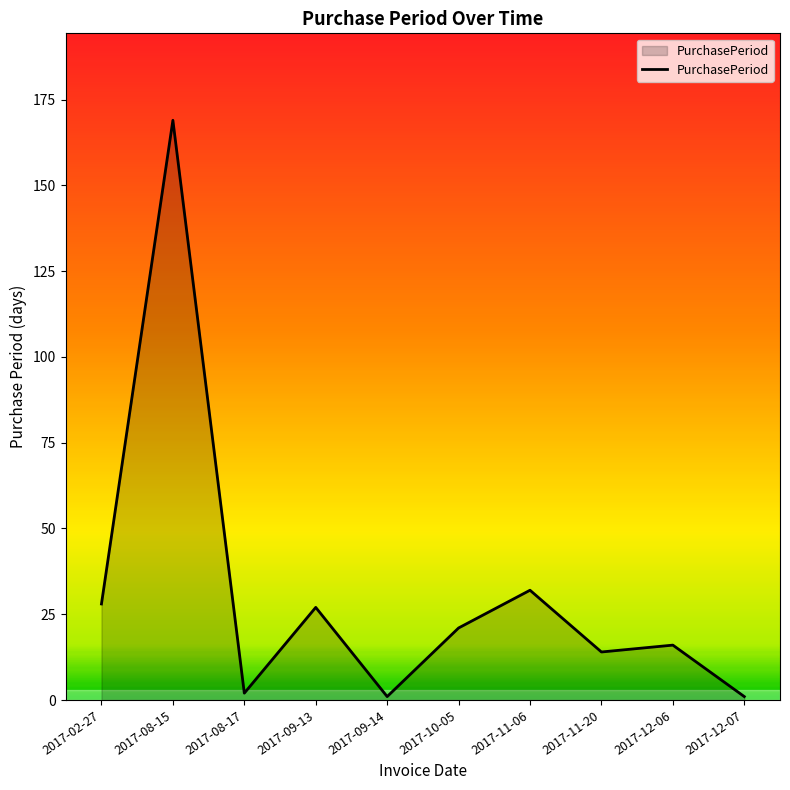

The chart shows a value of 169 at 2017-08-15. True or false?

True